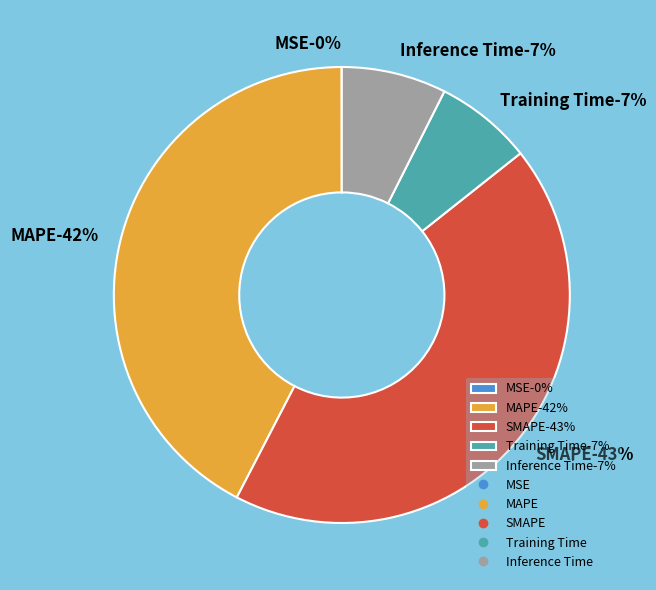

The Training Time slice represents 15% of the pie. True or false?

False